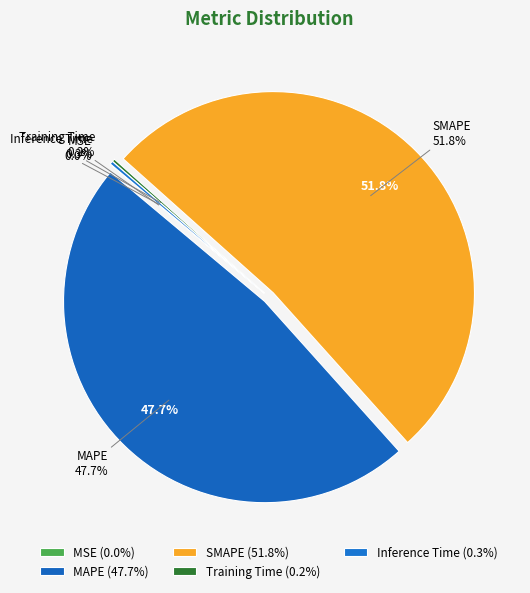

To the nearest percent, what portion does SMAPE represent?

52%